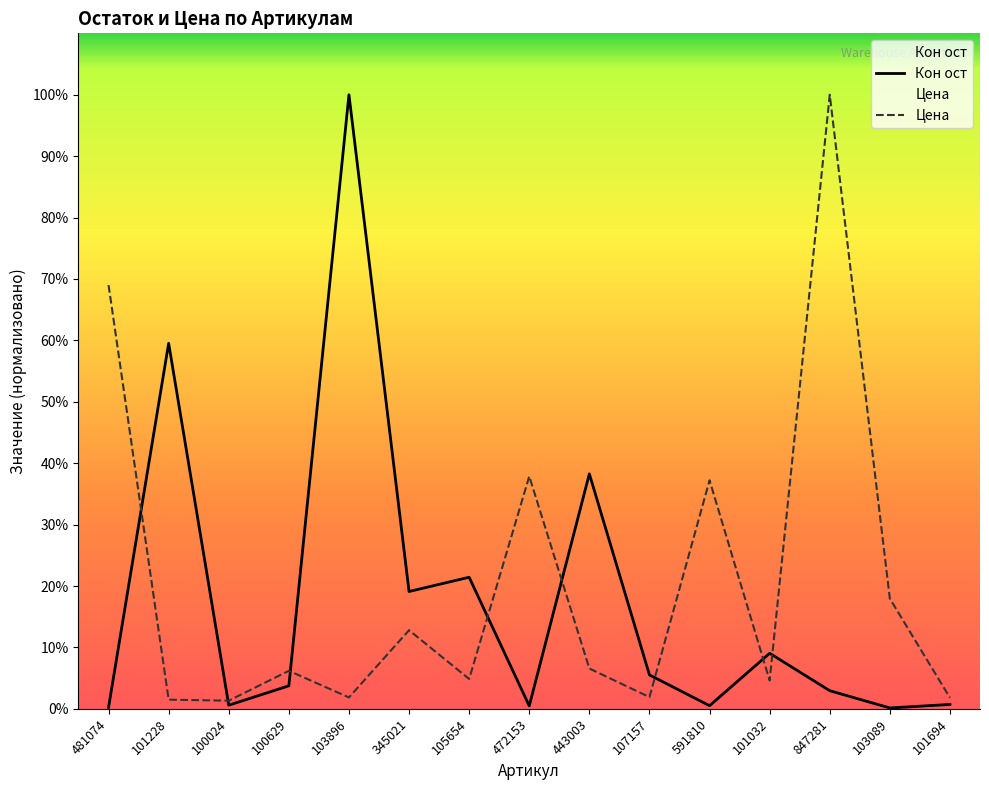

List the labels in order of Кон ост value, largest first.

103896, 101228, 443003, 105654, 345021, 101032, 107157, 100629, 847281, 101694, 100024, 591810, 472153, 481074, 103089